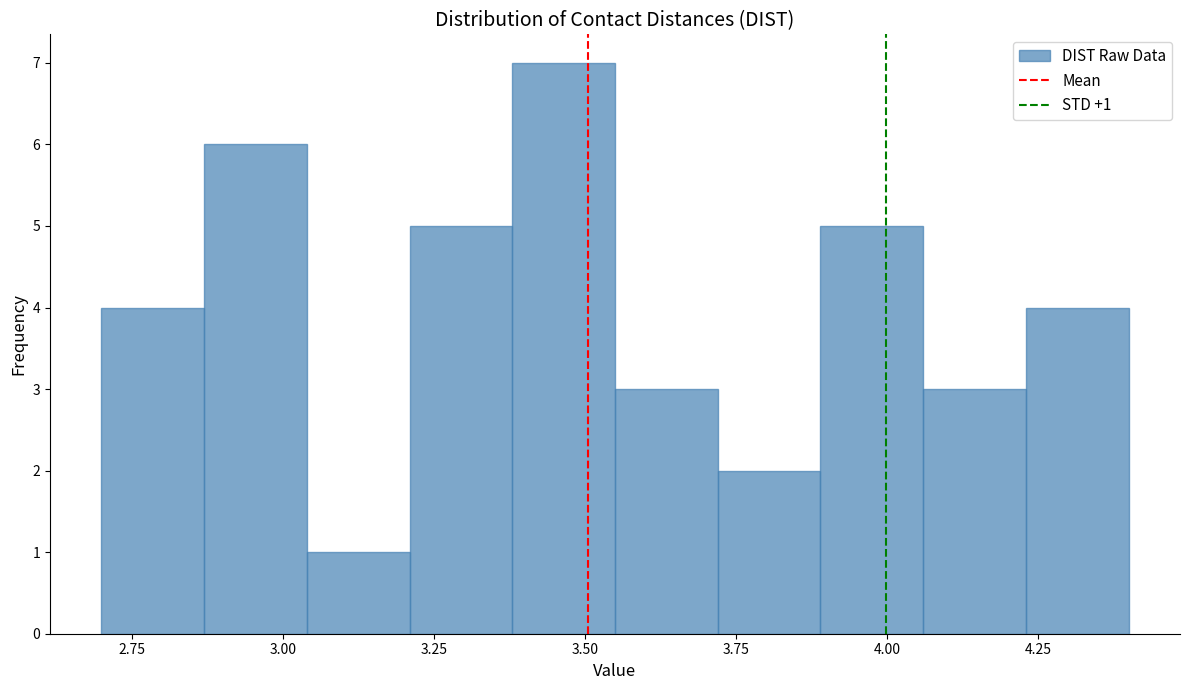

Read against the x-axis, roughly where is the centre of the tallest bar?

3.45